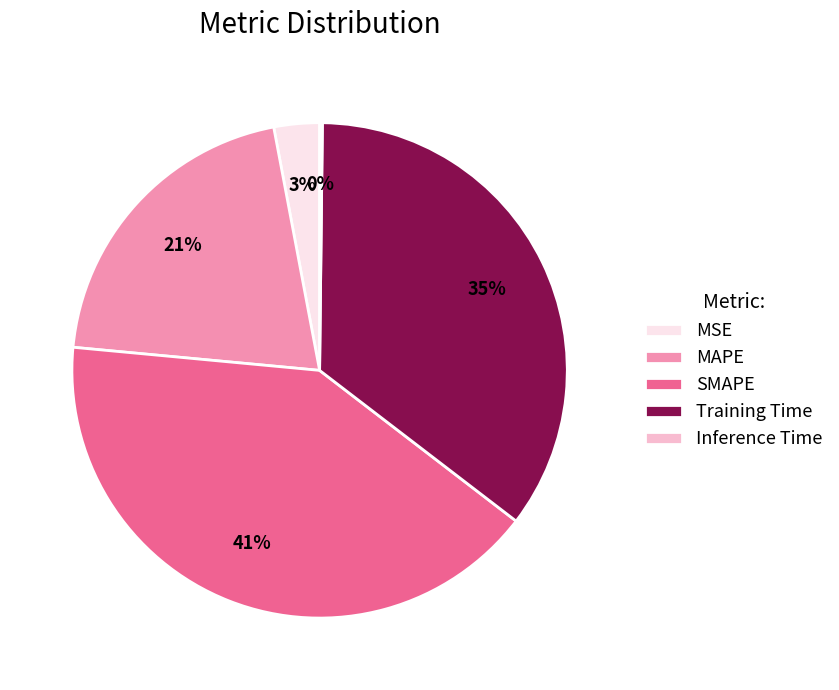

To the nearest percent, what percentage of the pie is MAPE?

21%